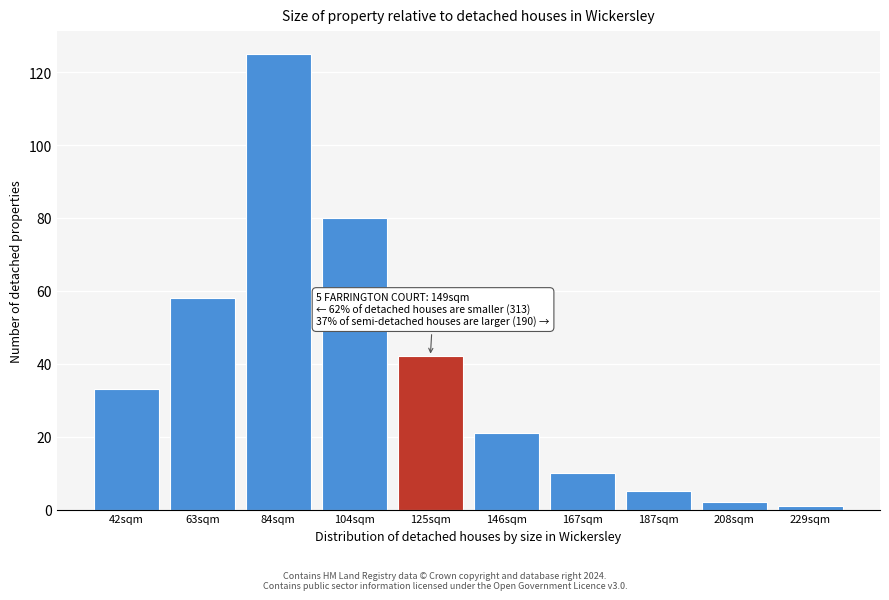

Reading left to right, transcribe all the data shown in this chart.

42sqm=33	63sqm=58	84sqm=125	104sqm=80	125sqm=42	146sqm=21	167sqm=10	187sqm=5	208sqm=2	229sqm=1